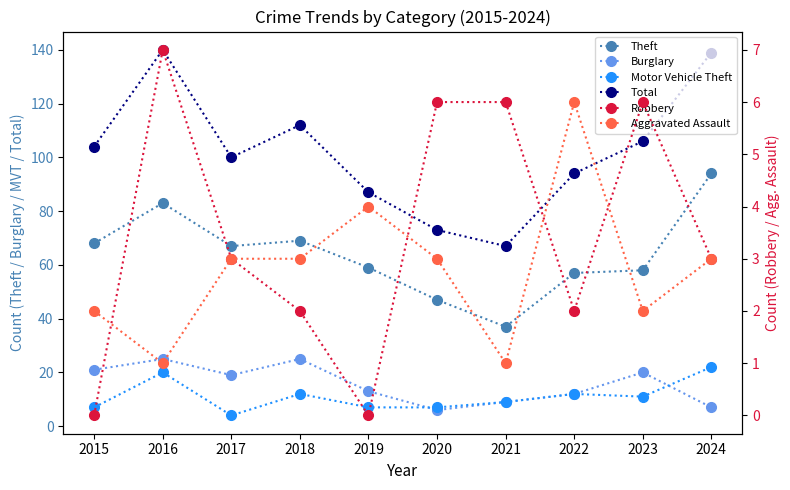

What is the difference between the maximum and minimum values in the Theft series?

57